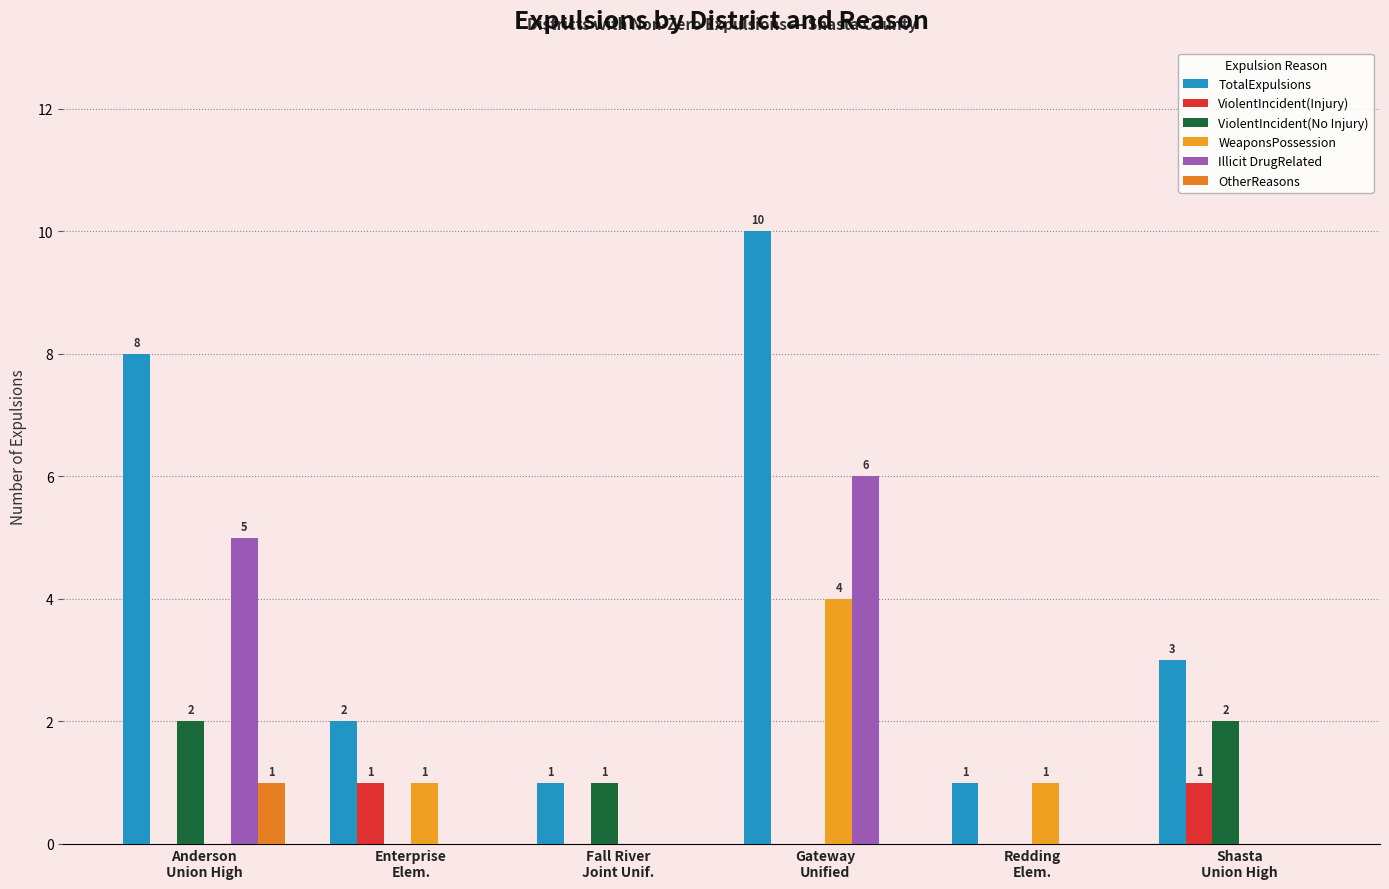

Reading left to right, what are all the values shown in this chart?

TotalExpulsions: Anderson
Union High=8	Enterprise
Elem.=2	Fall River
Joint Unif.=1	Gateway
Unified=10	Redding
Elem.=1	Shasta
Union High=3
ViolentIncident(Injury): Anderson
Union High=0	Enterprise
Elem.=1	Fall River
Joint Unif.=0	Gateway
Unified=0	Redding
Elem.=0	Shasta
Union High=1
ViolentIncident(No Injury): Anderson
Union High=2	Enterprise
Elem.=0	Fall River
Joint Unif.=1	Gateway
Unified=0	Redding
Elem.=0	Shasta
Union High=2
WeaponsPossession: Anderson
Union High=0	Enterprise
Elem.=1	Fall River
Joint Unif.=0	Gateway
Unified=4	Redding
Elem.=1	Shasta
Union High=0
Illicit DrugRelated: Anderson
Union High=5	Enterprise
Elem.=0	Fall River
Joint Unif.=0	Gateway
Unified=6	Redding
Elem.=0	Shasta
Union High=0
OtherReasons: Anderson
Union High=1	Enterprise
Elem.=0	Fall River
Joint Unif.=0	Gateway
Unified=0	Redding
Elem.=0	Shasta
Union High=0